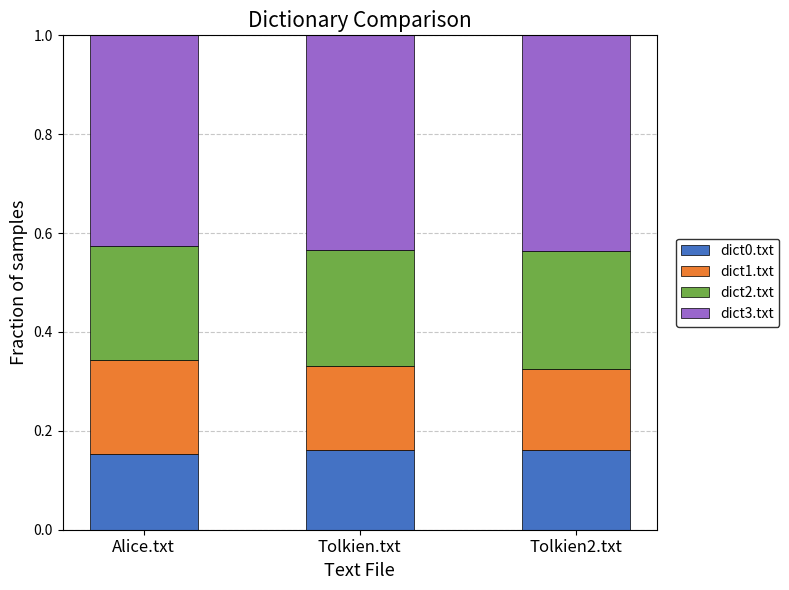

What is the total value across all series at Tolkien2.txt?

1.0